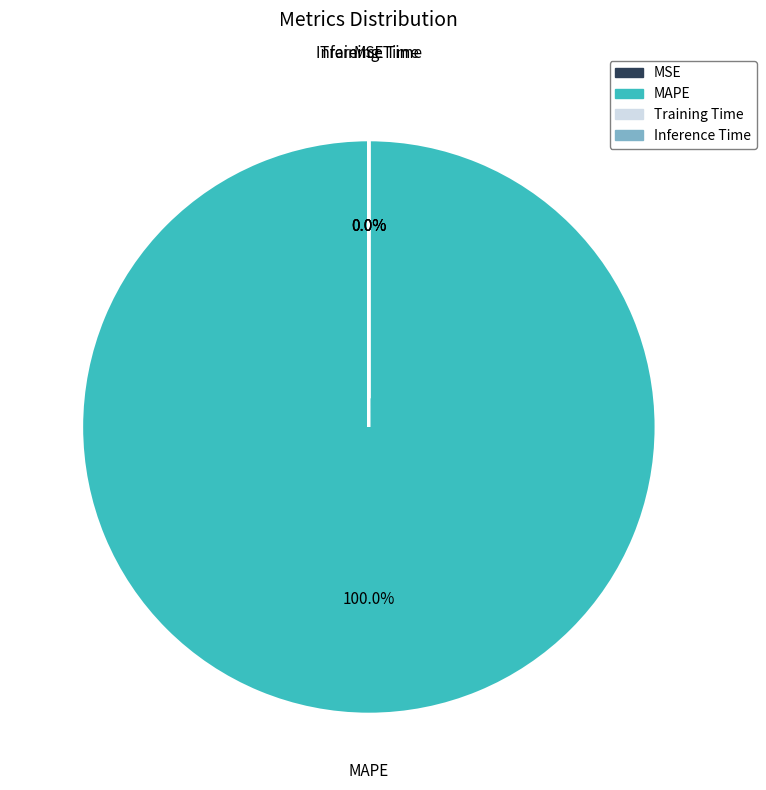

What is the largest slice in the pie chart?

MAPE